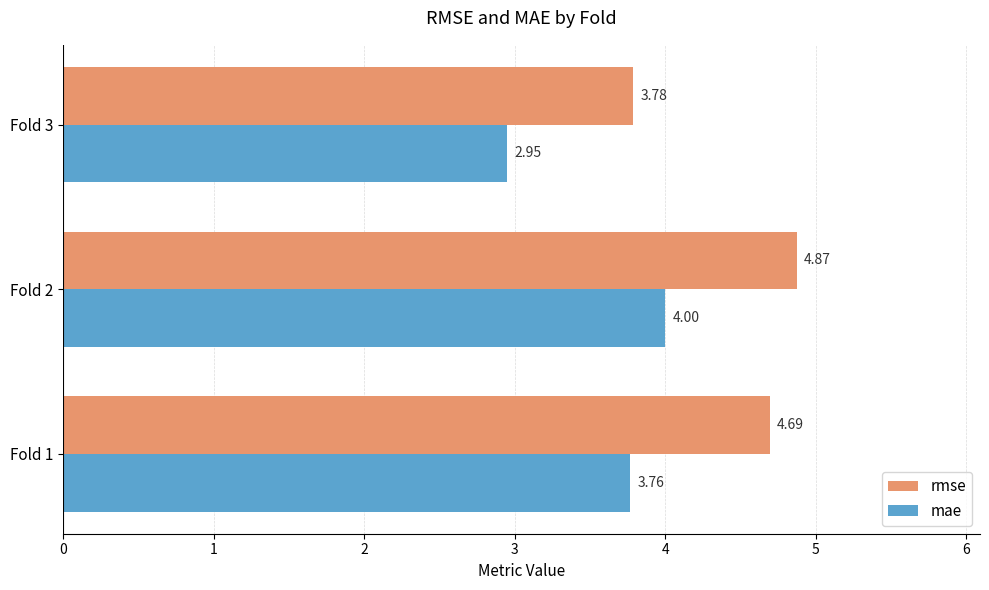

At how many categories does at least one series exceed 4?

2